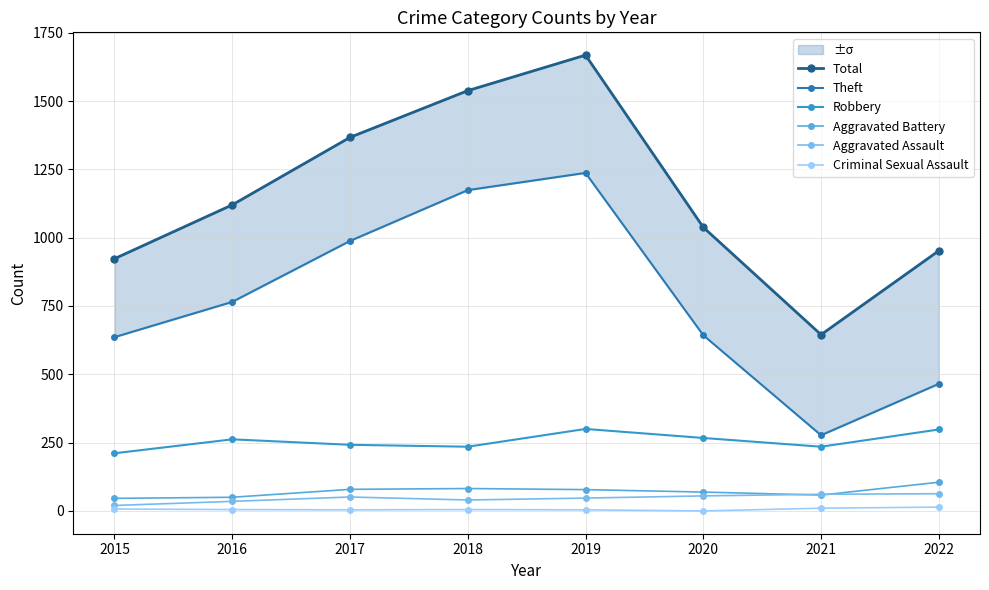

In Aggravated Assault, how many points are higher than both neighbors (excluding endpoints)?

1